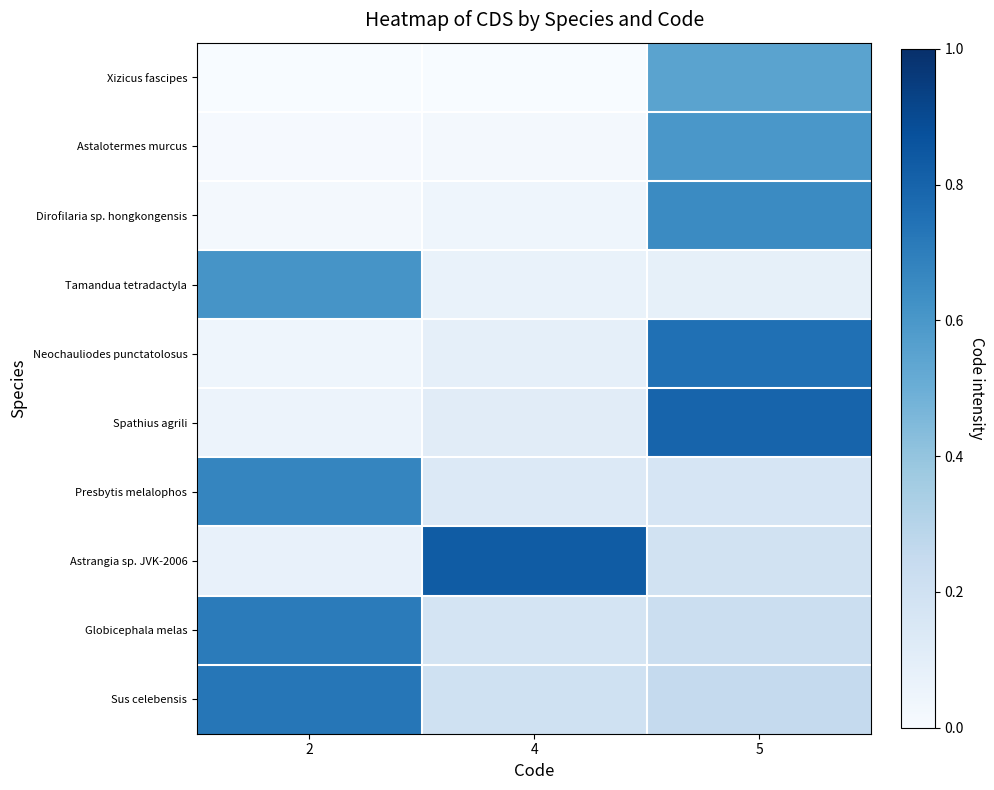

How many distinct data groups are displayed?

10